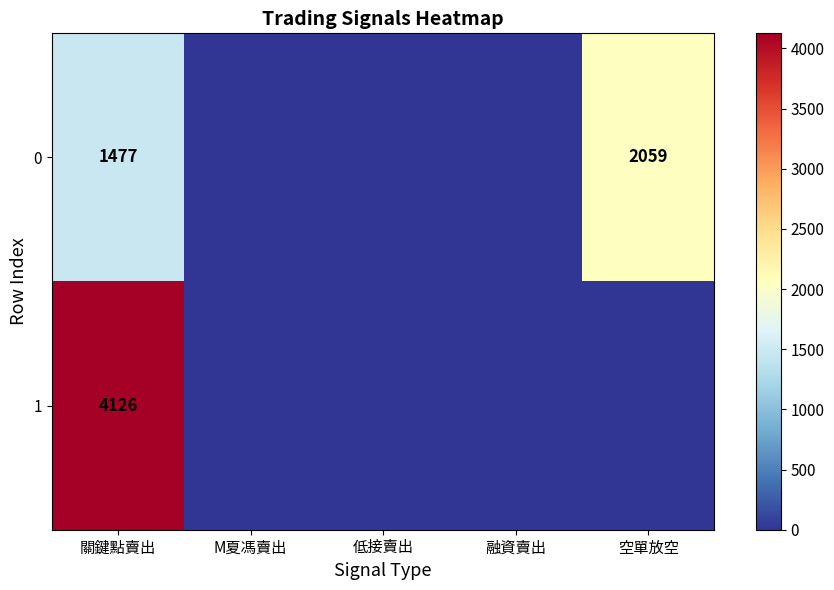

The value of 0 at 關鍵點賣出 is 1477. True or false?

True